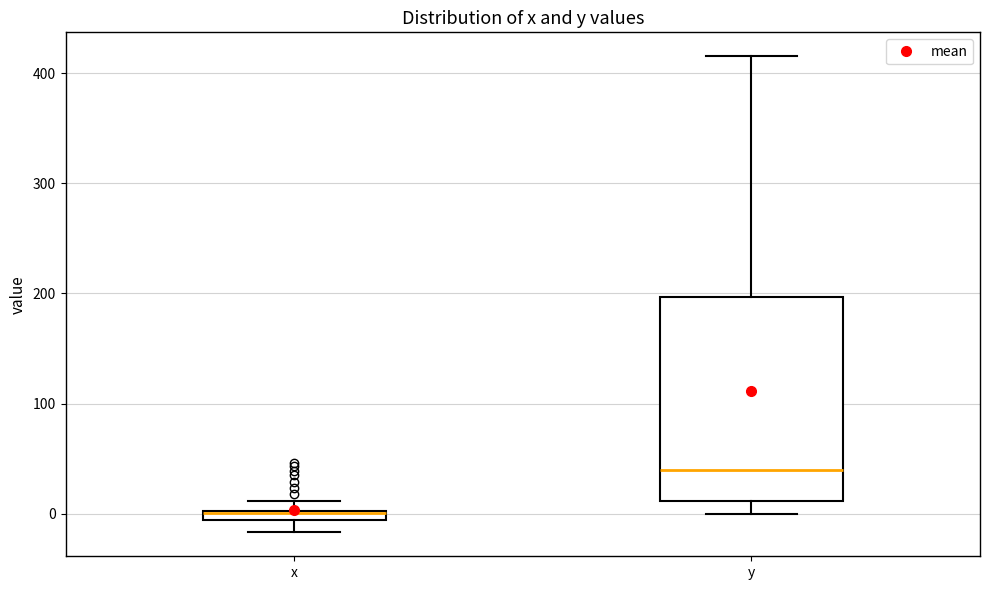

Comparing the boxes themselves (not the whiskers), which one is the tallest?

y